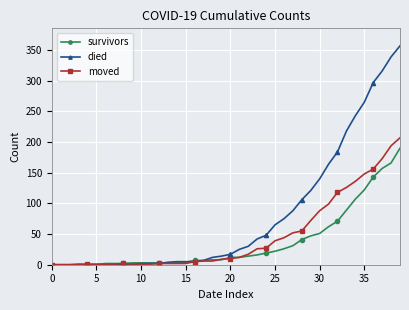

What is the greatest value displayed?

357